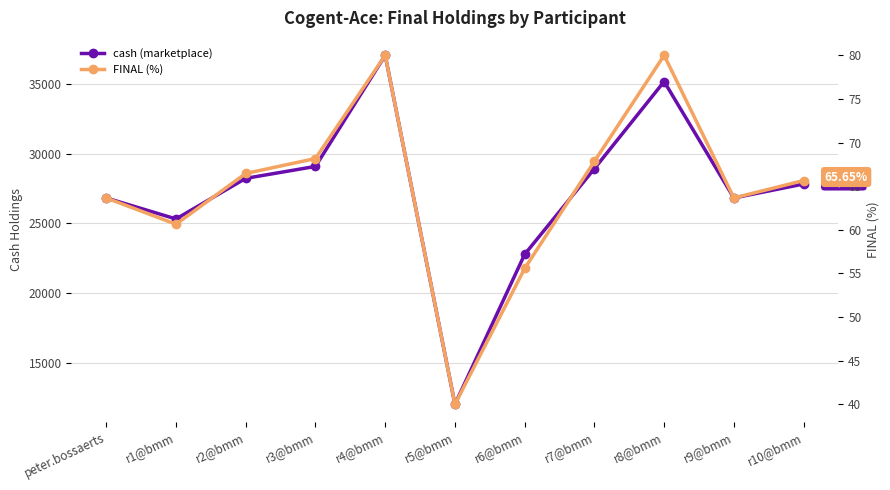

Which series has the largest total across all categories?

cash (marketplace)